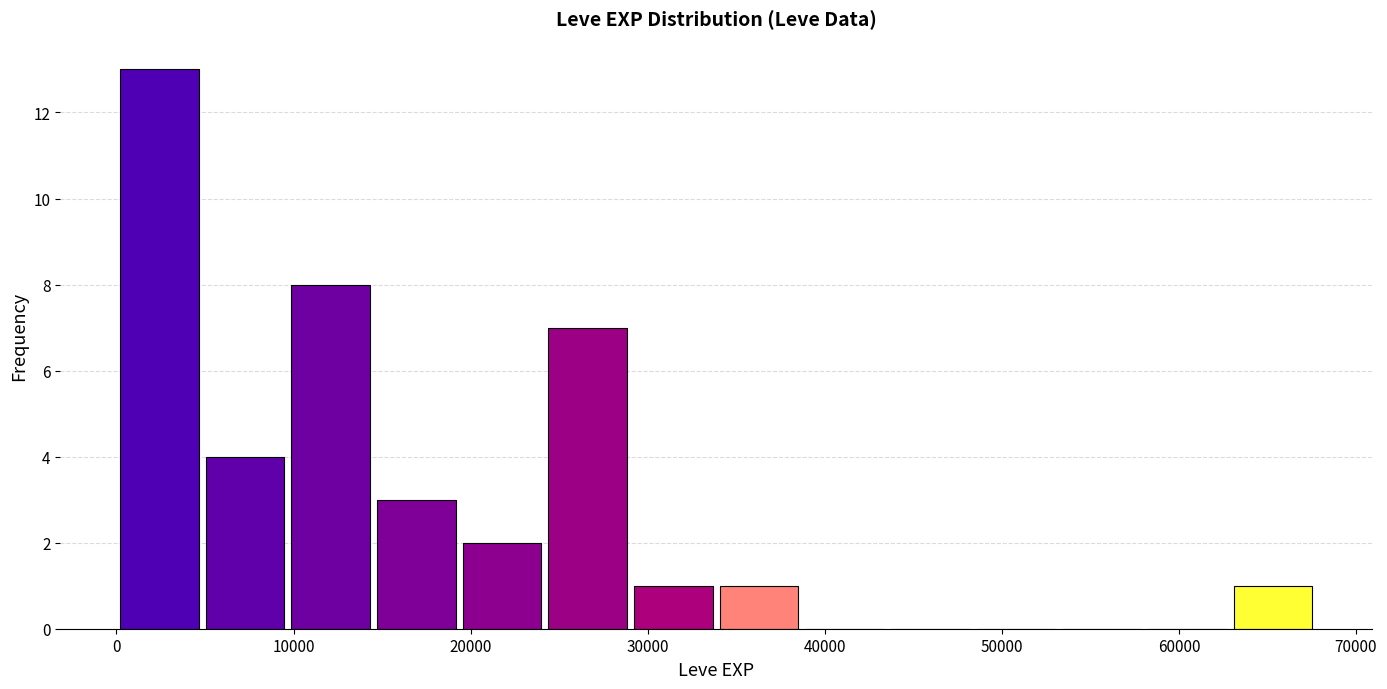

Over which range of the x-axis is the bar tallest?

0 to 5000